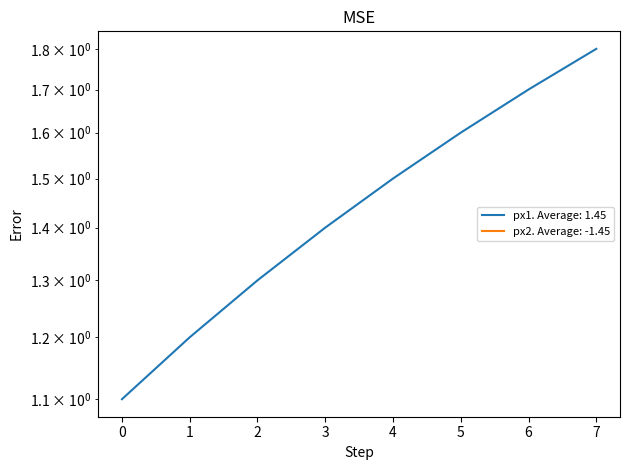

What is the sum of all px1 values?

11.6